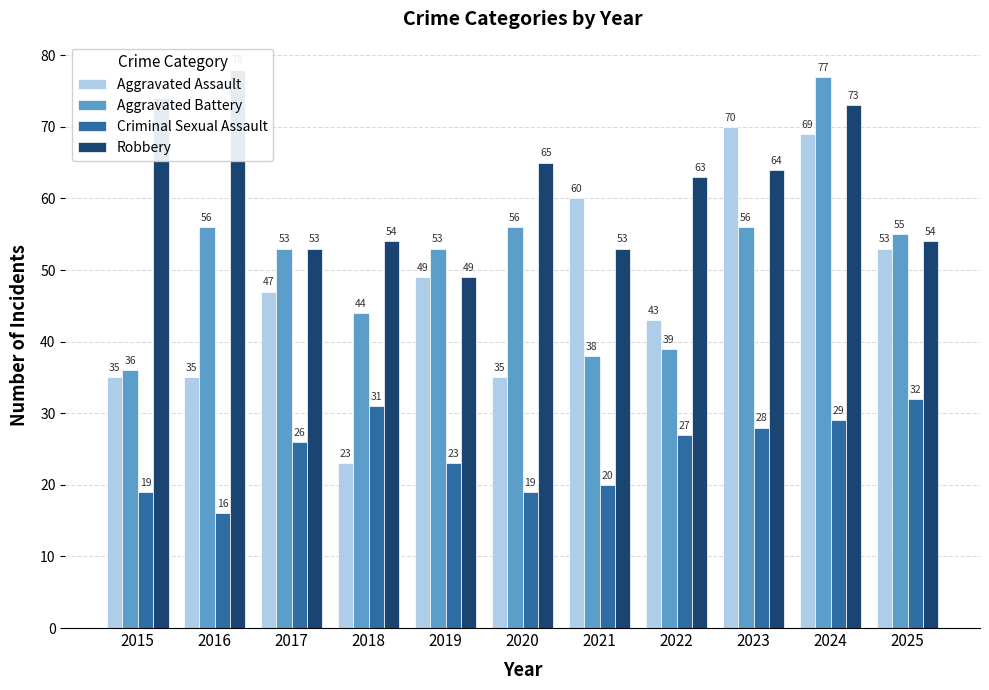

Is it true that Aggravated Assault equals 21 at 2020?

False